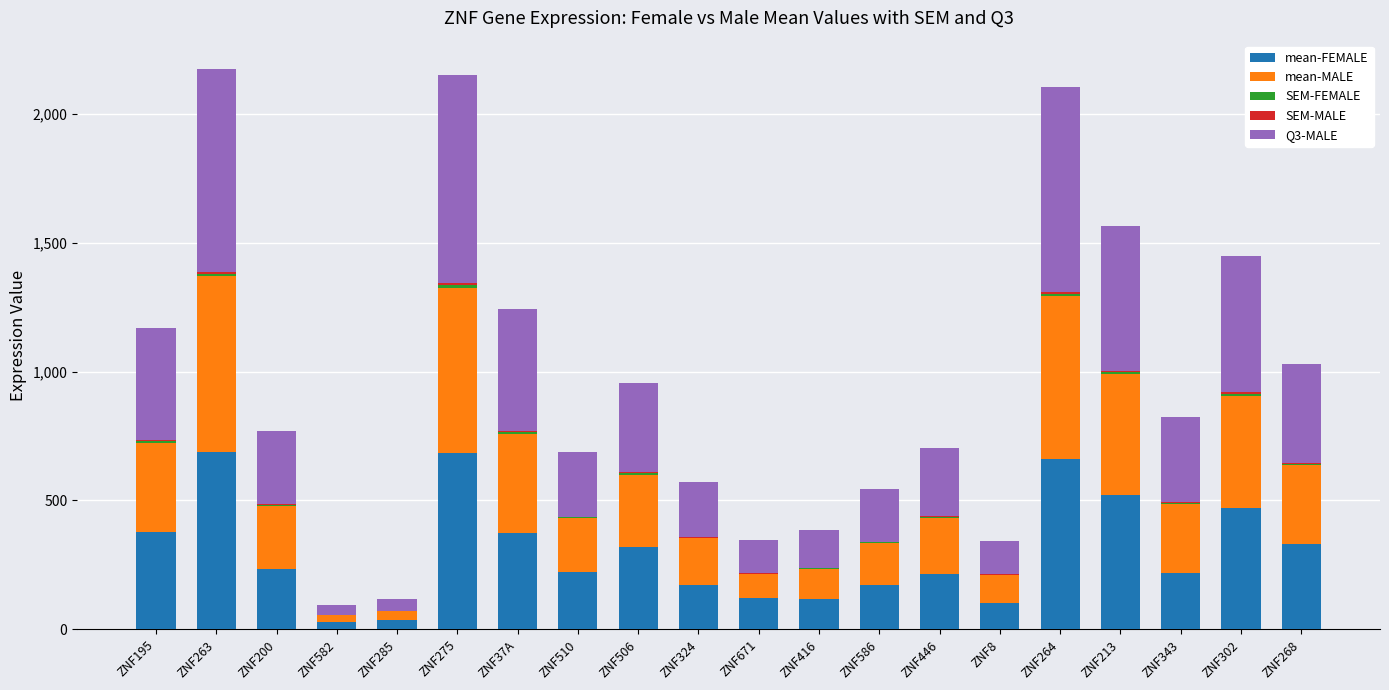

Are the bars horizontal?

No